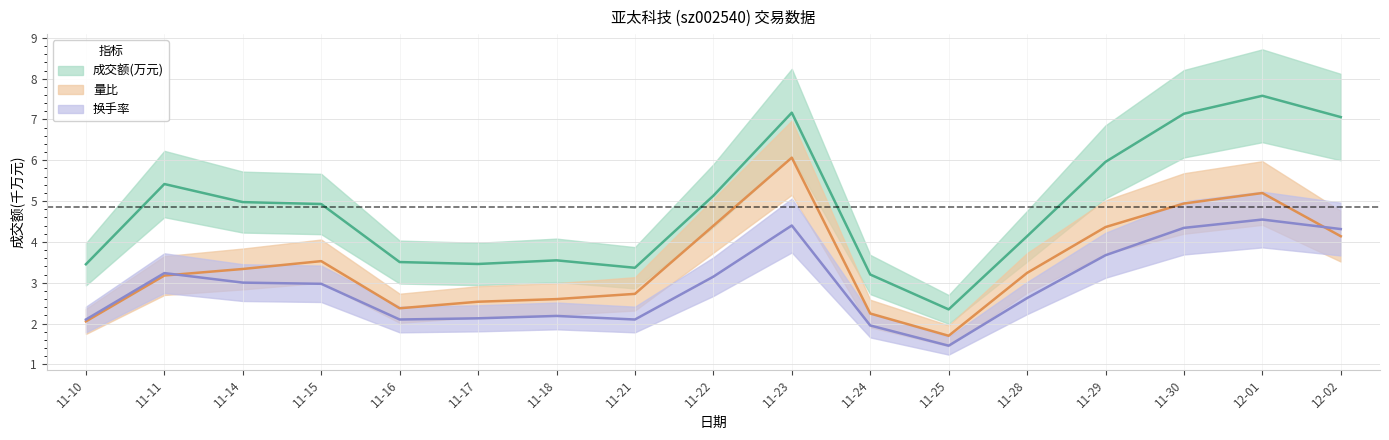

What position from the right is 11-25?

6